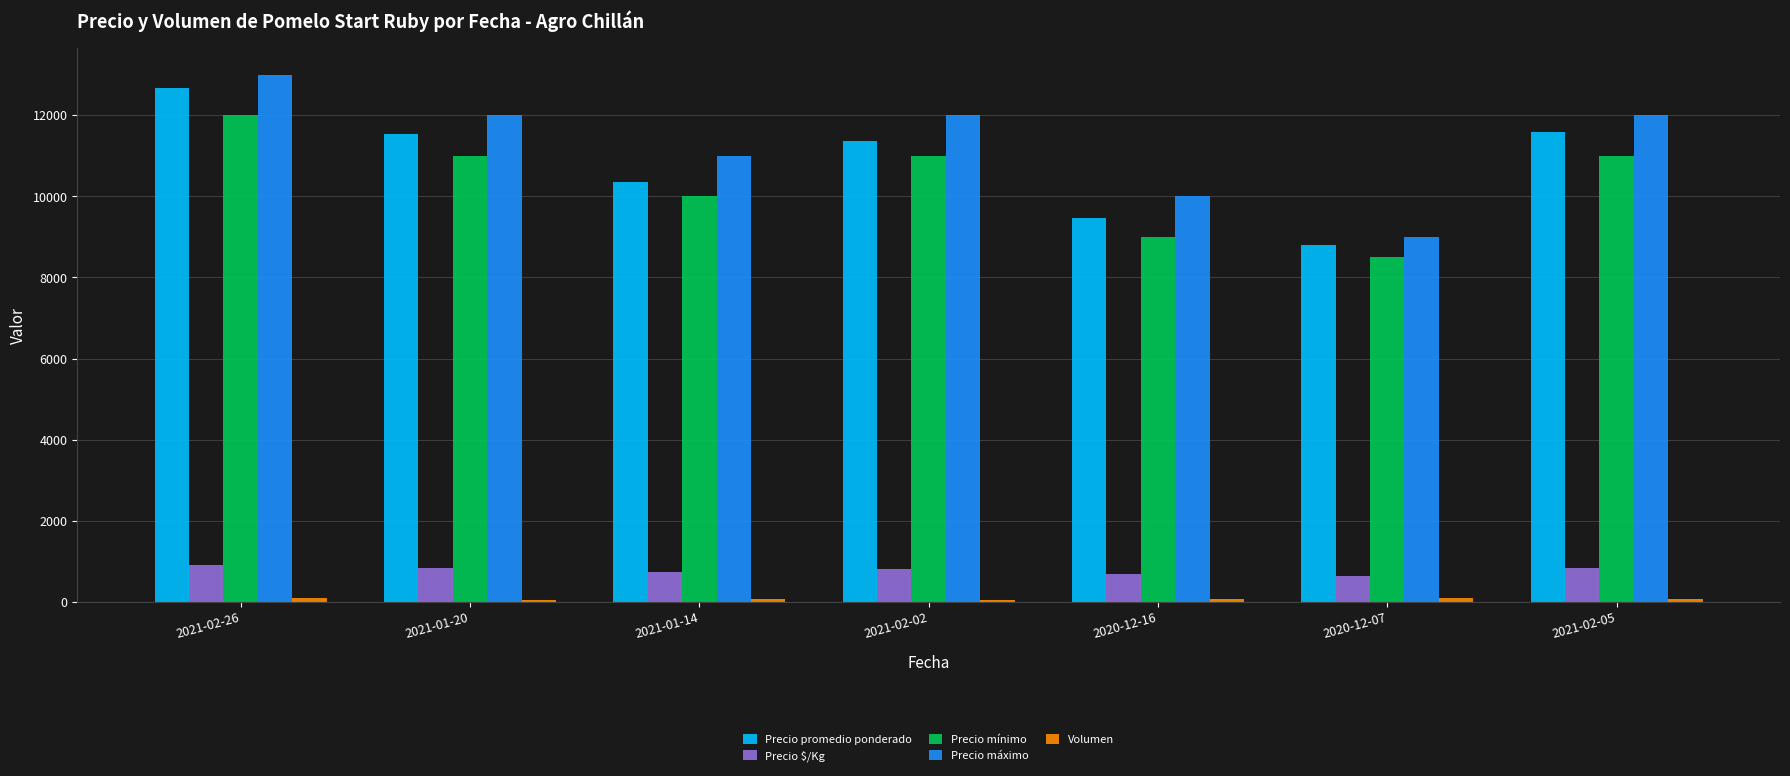

What is the label of the 5th bar from the left?

2020-12-16